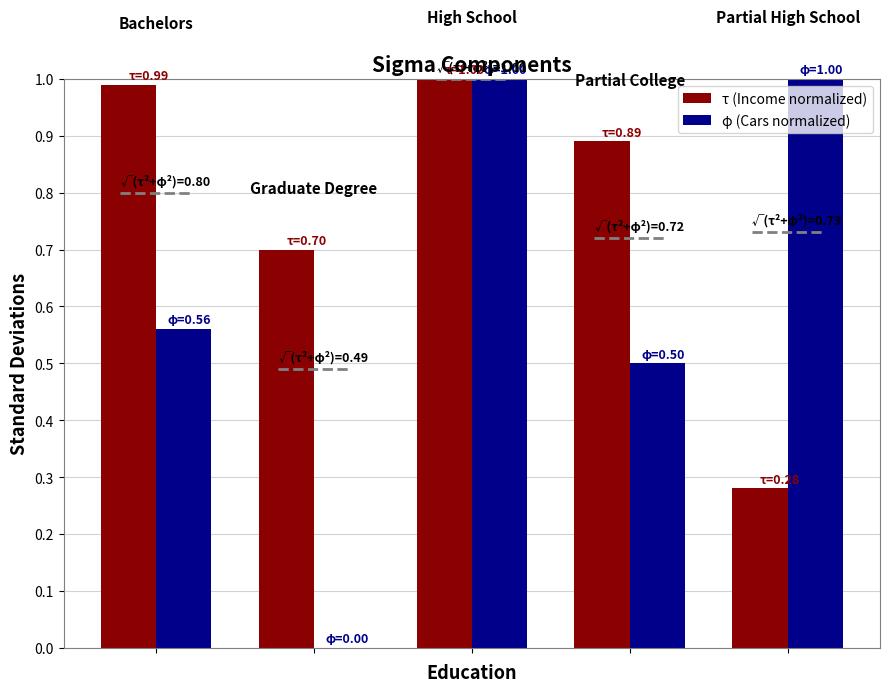

Which series has the largest total across all categories?

τ (Income normalized)